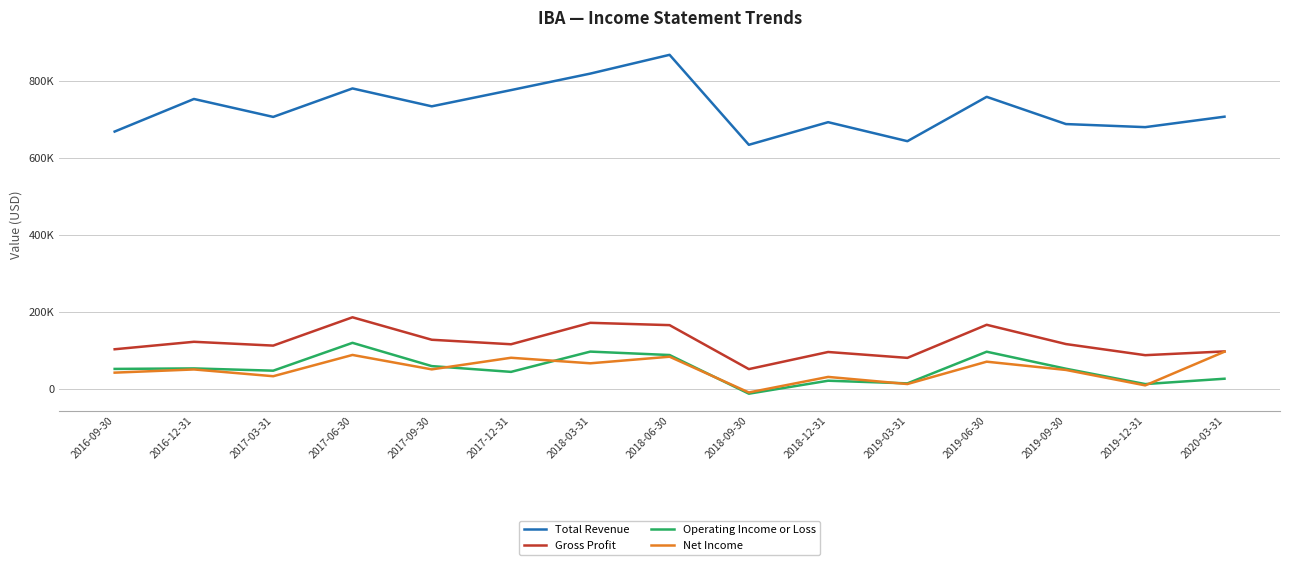

Where is the first local maximum for Gross Profit?

2016-12-31